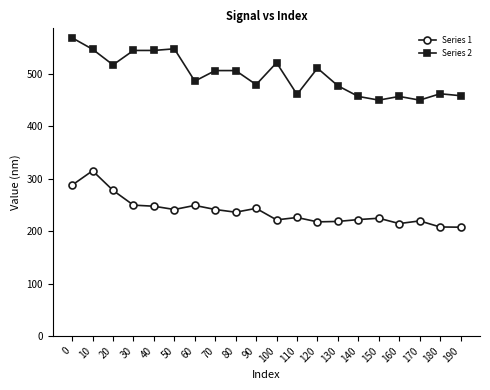

How many values in the Series 1 series exceed 236?

10